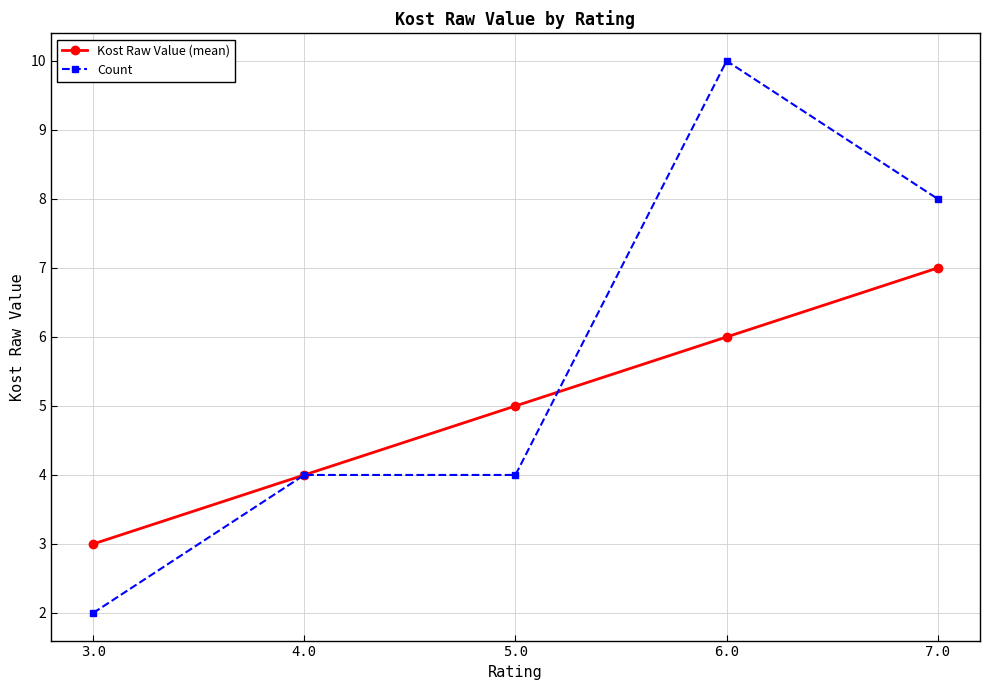

What is the label of the 4th point from the right?

4.0